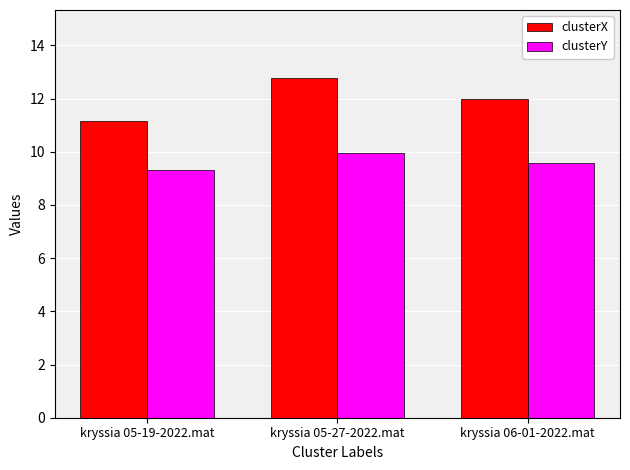

Which label corresponds to the largest value in the chart?

kryssia 05-27-2022.mat